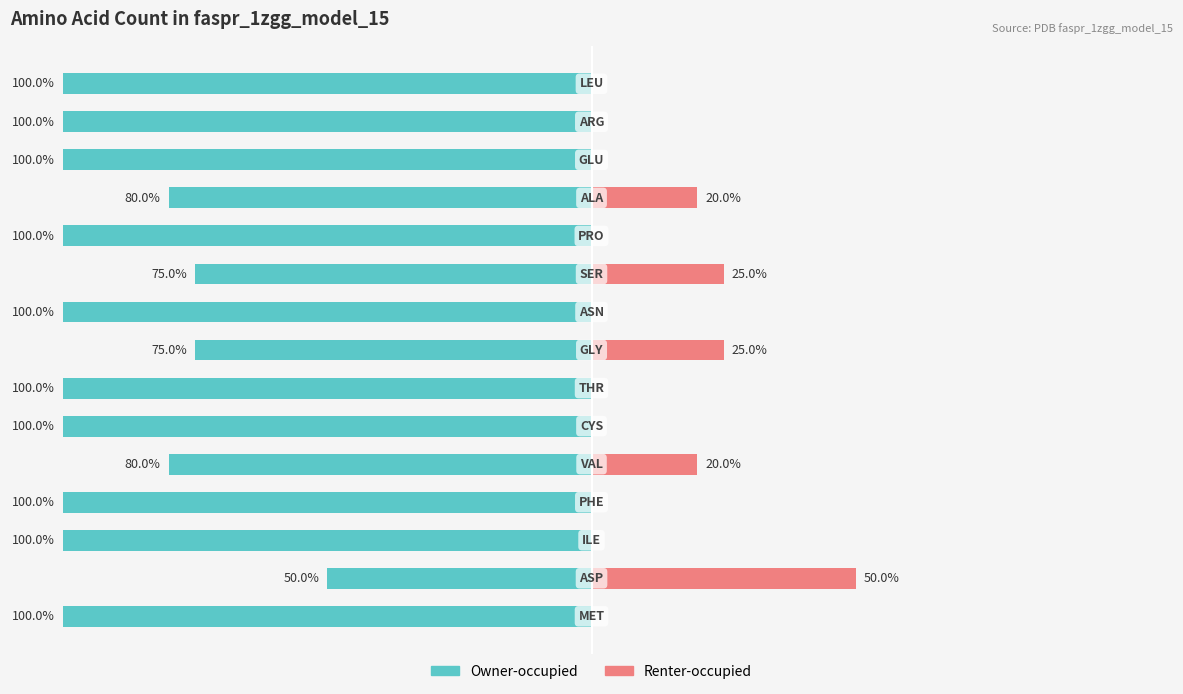

Rank the categories by Owner-occupied value from highest to lowest.

1, 7, 9, 4, 11, 0, 2, 3, 5, 6, 8, 10, 12, 13, 14